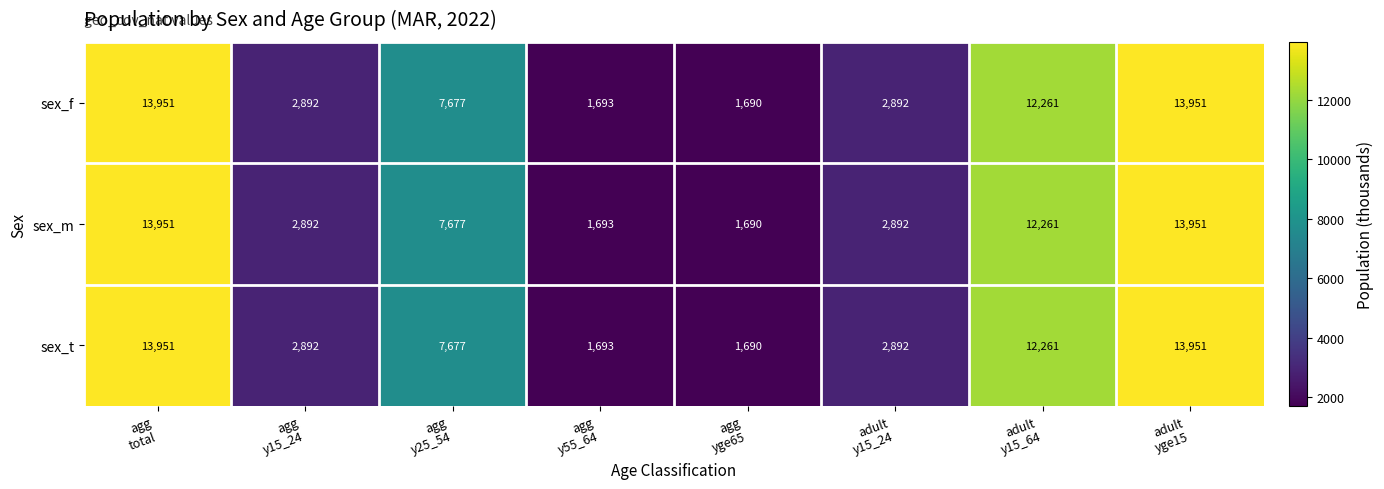

At how many categories does at least one series exceed 4654?

4